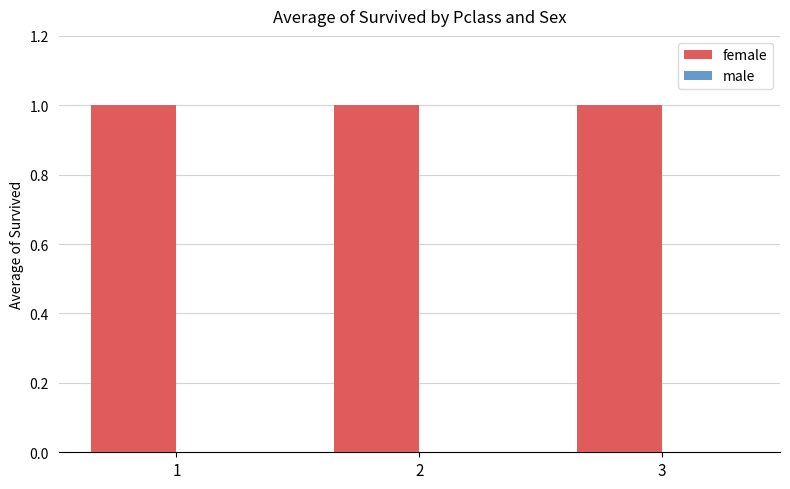

What is the average value of the female series?

1